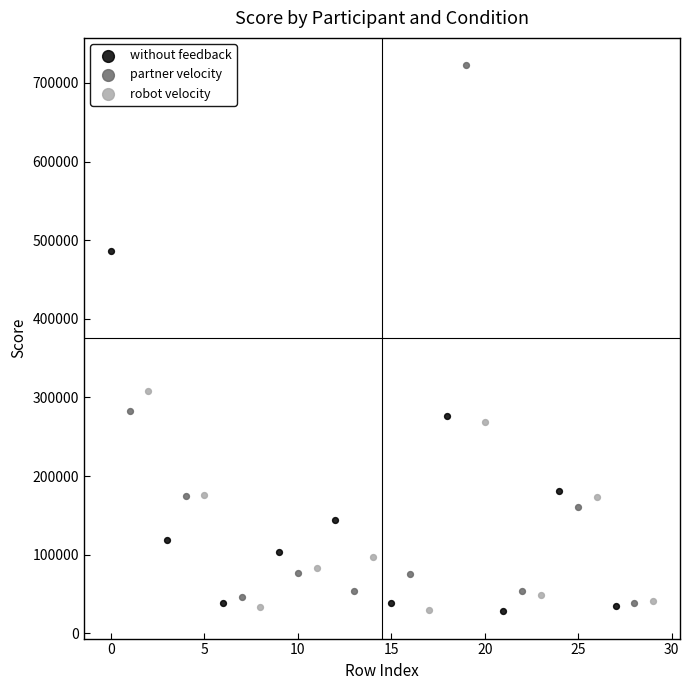

Which series has the widest spread of Y values?

partner velocity